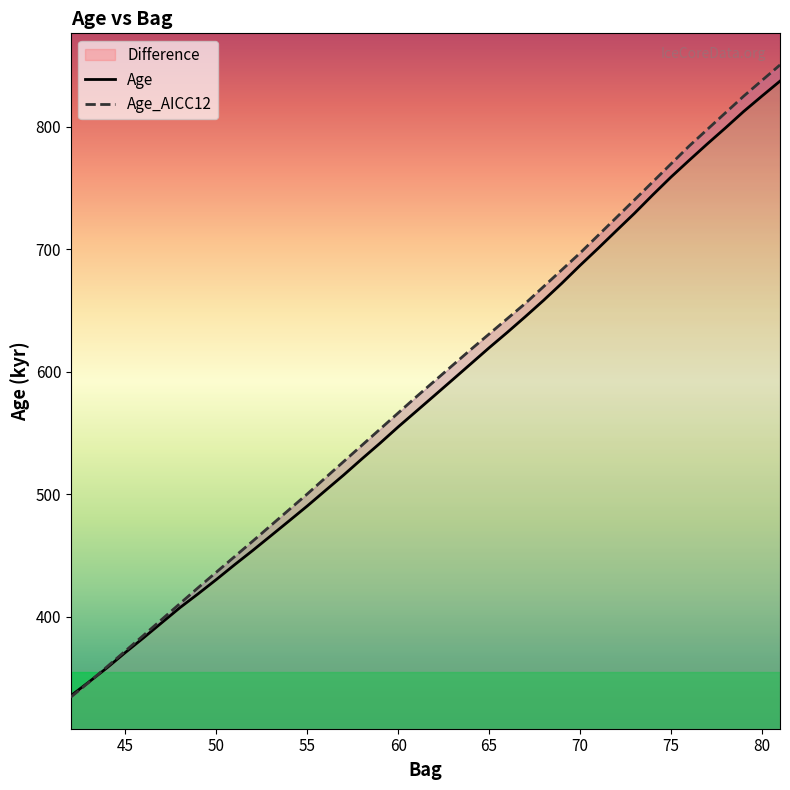

What is the label of the 6th point from the left?

65